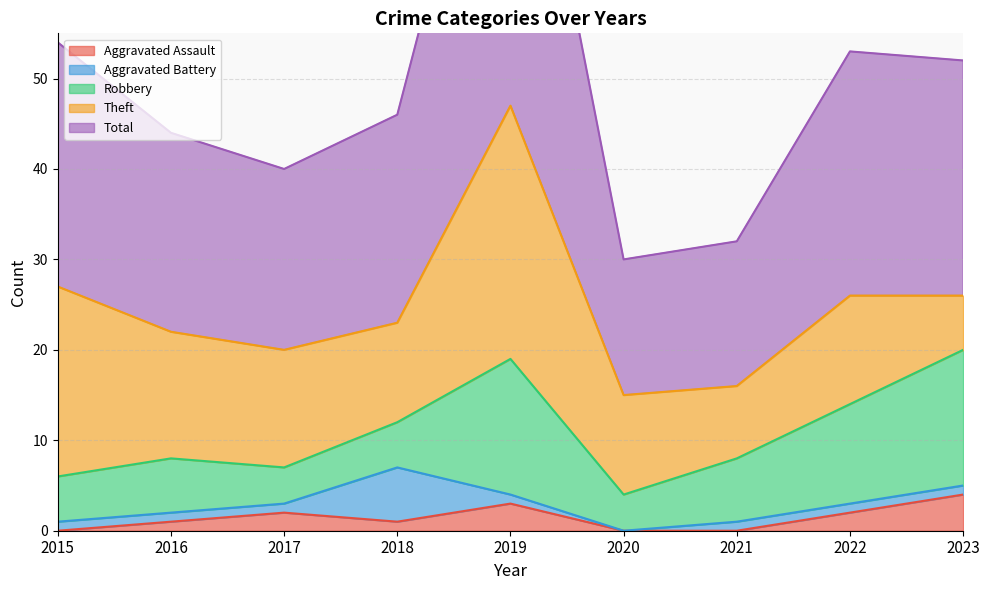

Reading left to right, transcribe all the data shown in this chart.

Aggravated Assault: 0	1	2	1	3	0	0	2	4
Aggravated Battery: 1	1	1	6	1	0	1	1	1
Robbery: 5	6	4	5	15	4	7	11	15
Theft: 21	14	13	11	28	11	8	12	6
Total: 27	22	20	23	47	15	16	27	26